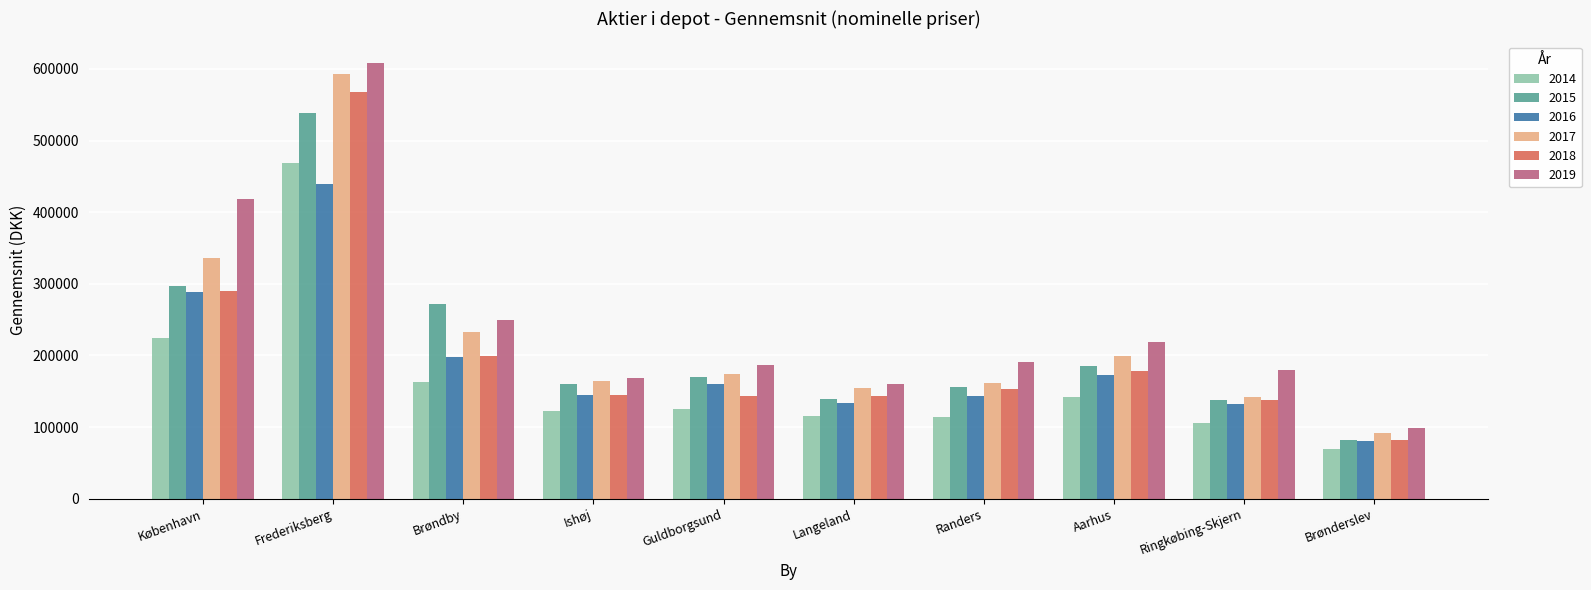

Which series has the widest spread of values?

2019